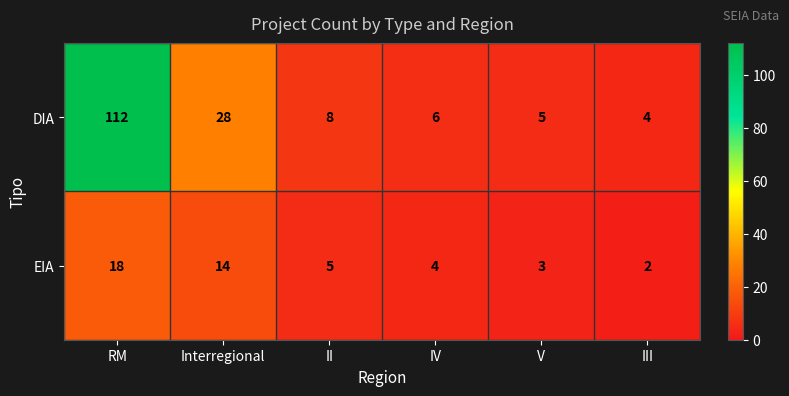

What is the sum of all DIA values?

163